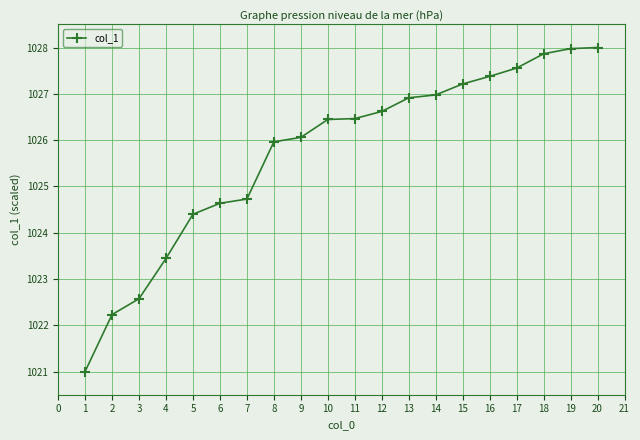

The chart shows a value of 1026.0 at 8. True or false?

True